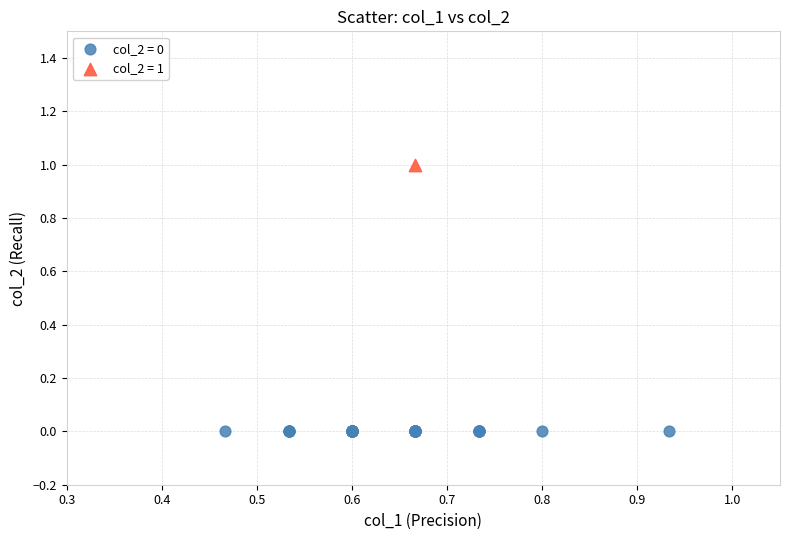

Which series contains the highest Y value?

col_2 = 1